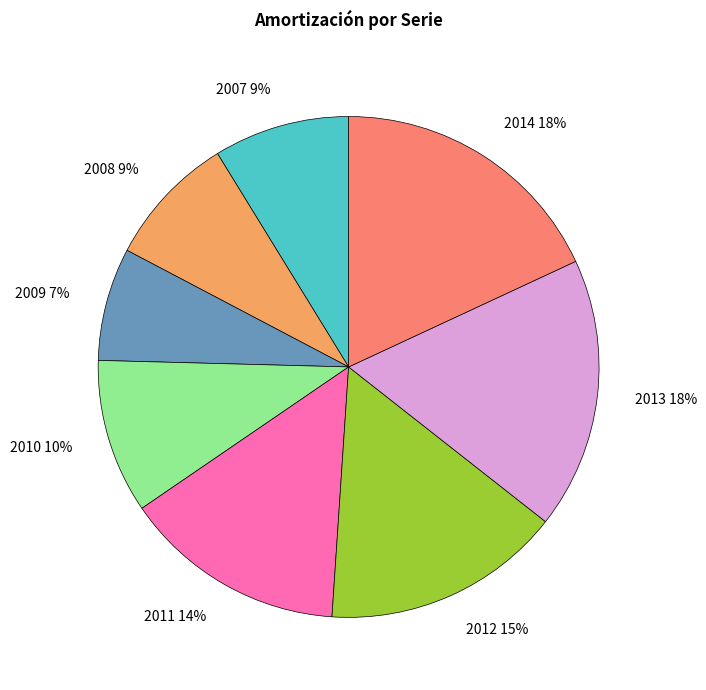

Which has a higher value, 2014 18% or 2011 14%?

2014 18%